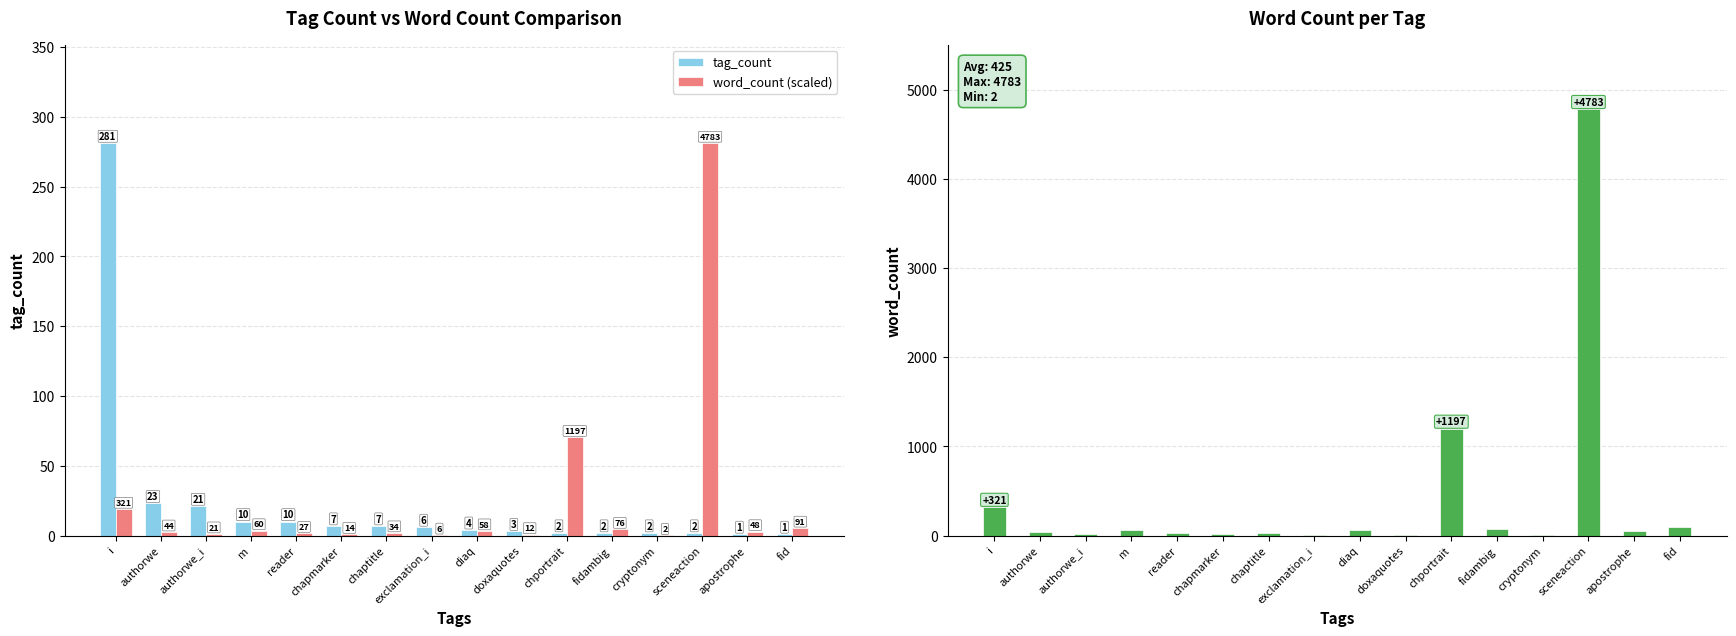

At which label does tag_count first exceed 6?

i